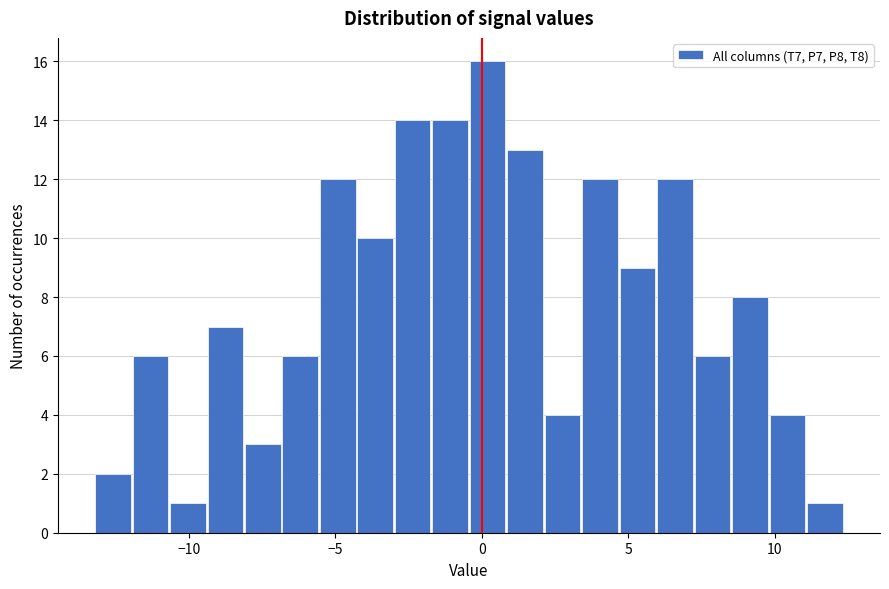

Around what value on the x-axis is the tallest bar? Give the approximate position of its centre, as read against the axis.

0.0